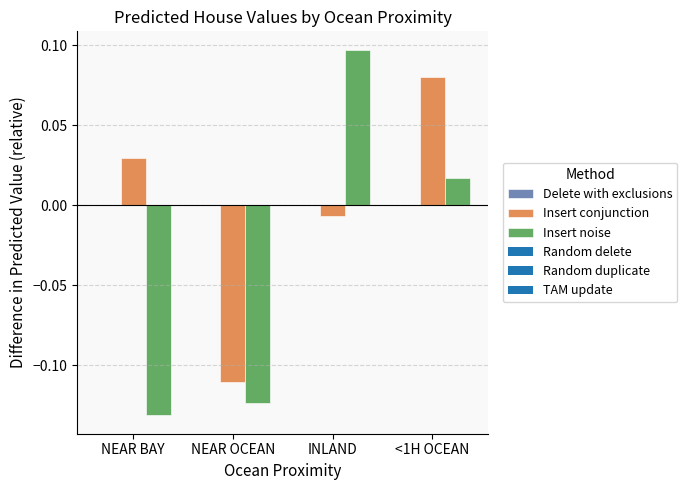

Between NEAR OCEAN and INLAND, which series saw the biggest shift?

Insert noise